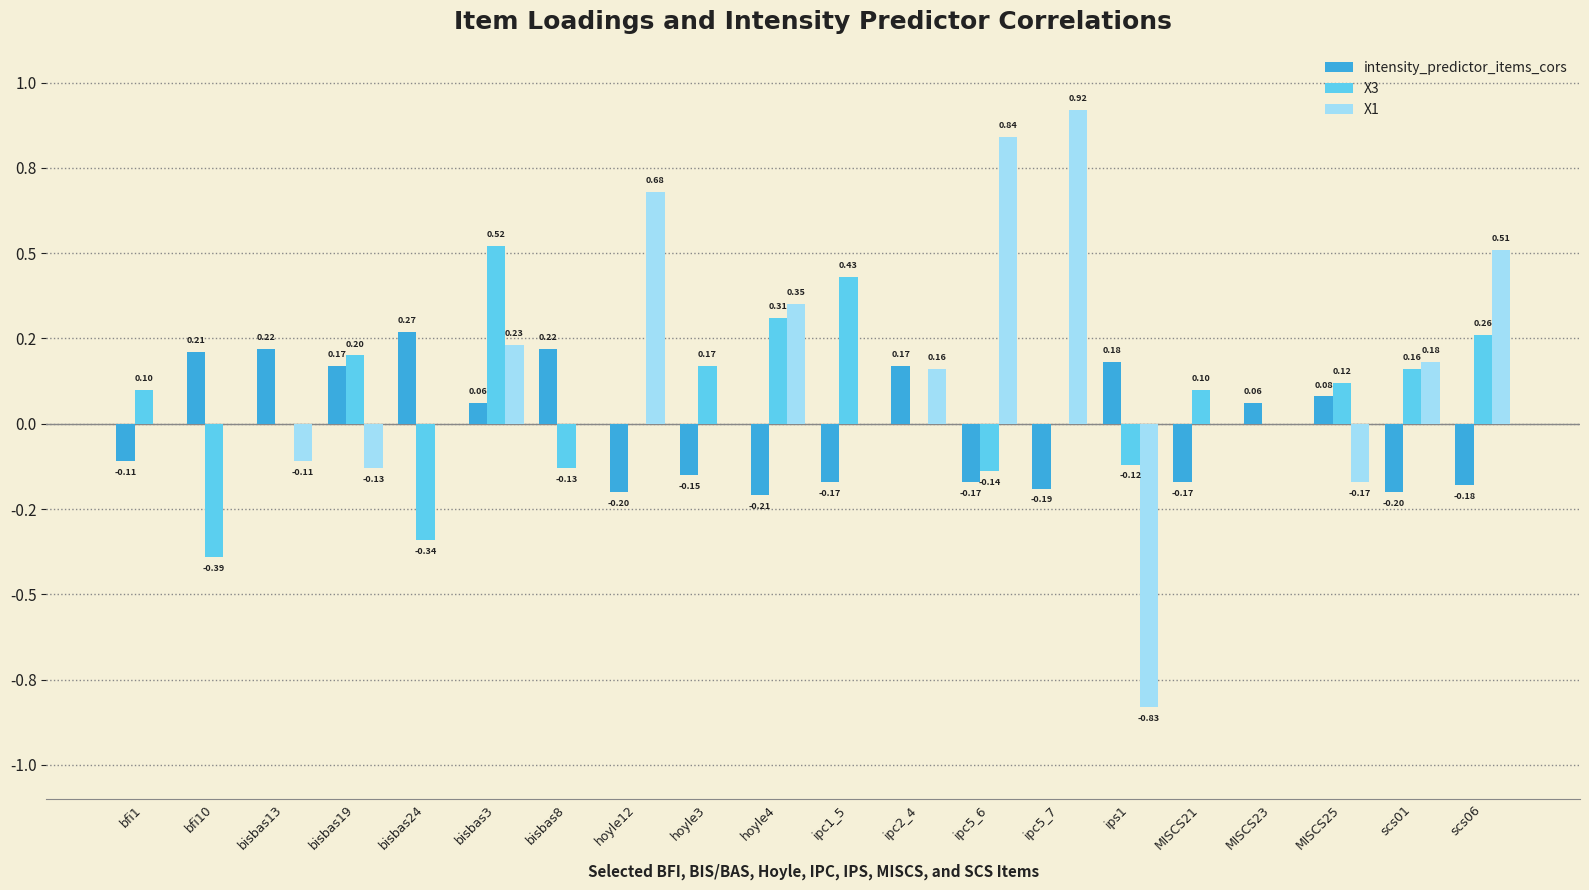

Between scs01 and ipc5_6, which is larger?

ipc5_6